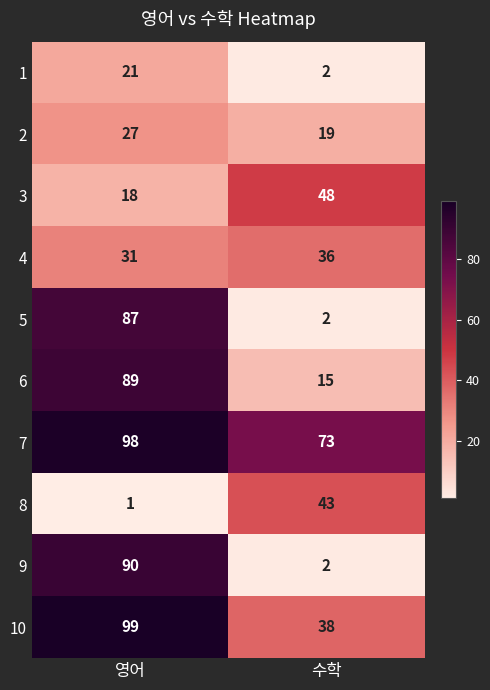

What is the total value across all series at 수학?

278